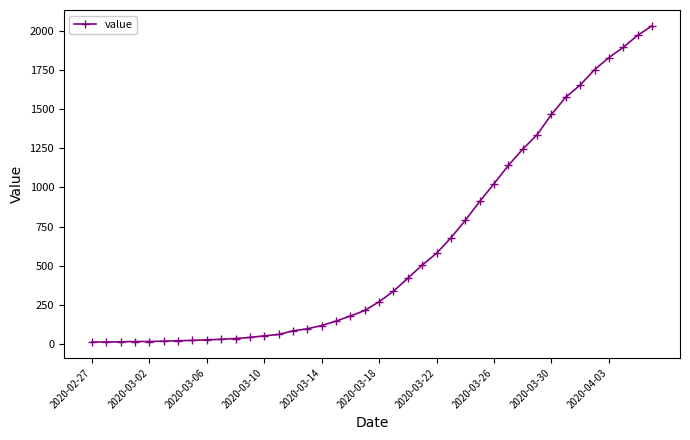

What is the sum of all values?

24656